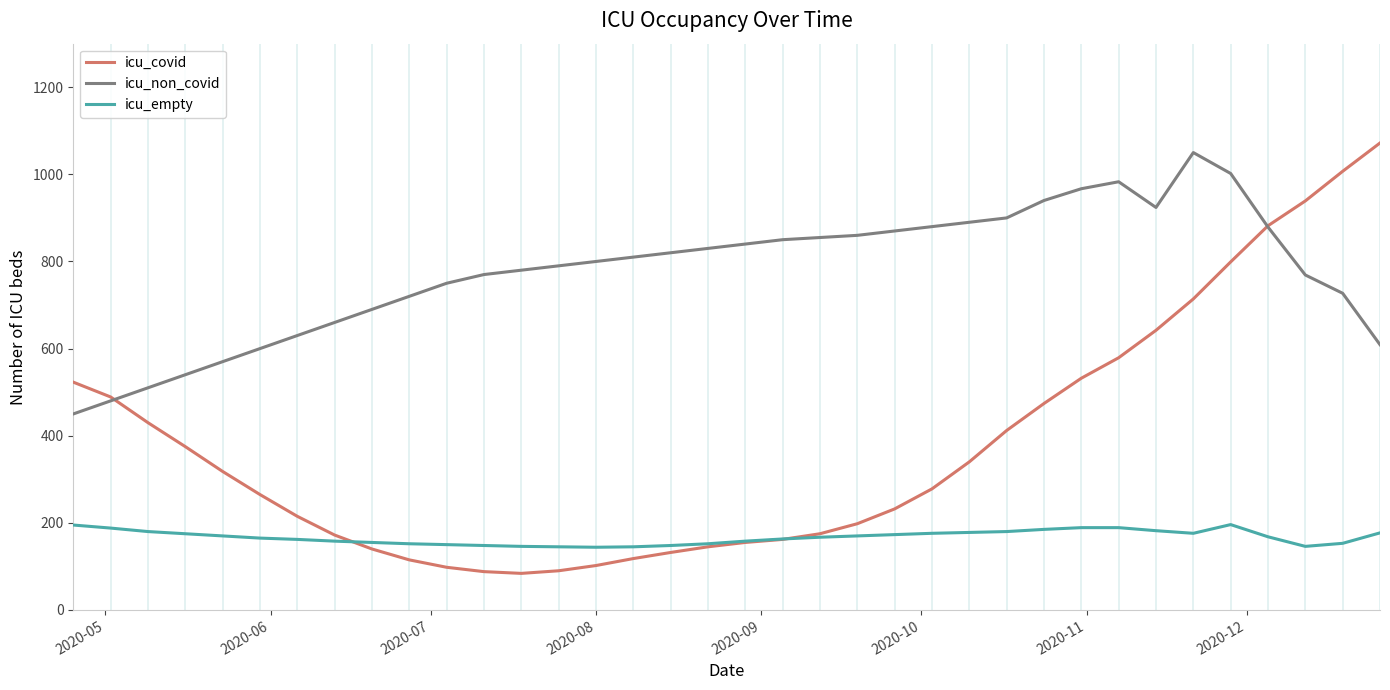

Does the chart have visible grid lines?

No